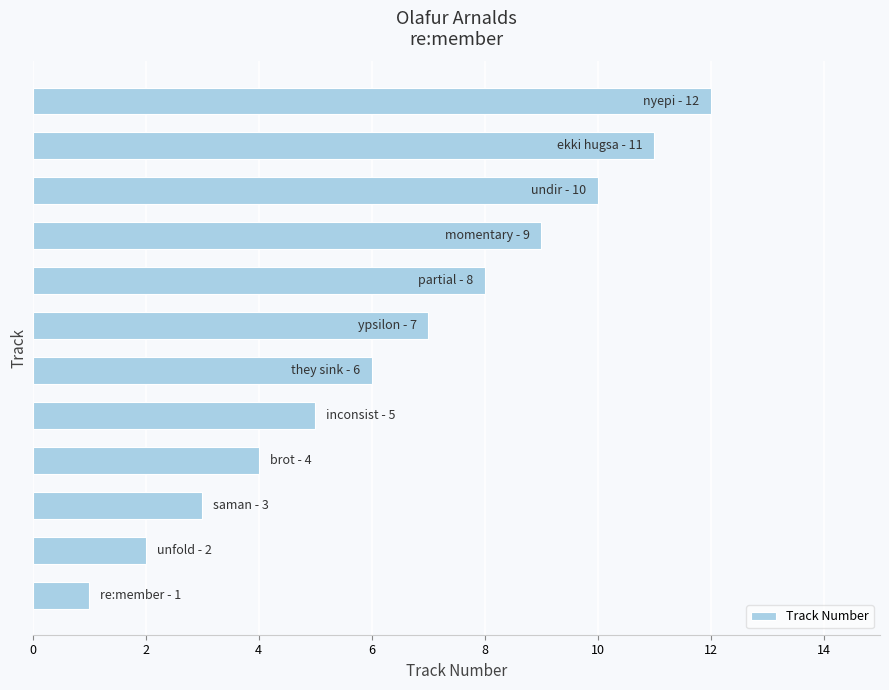

Count the number of categories in the chart.

12